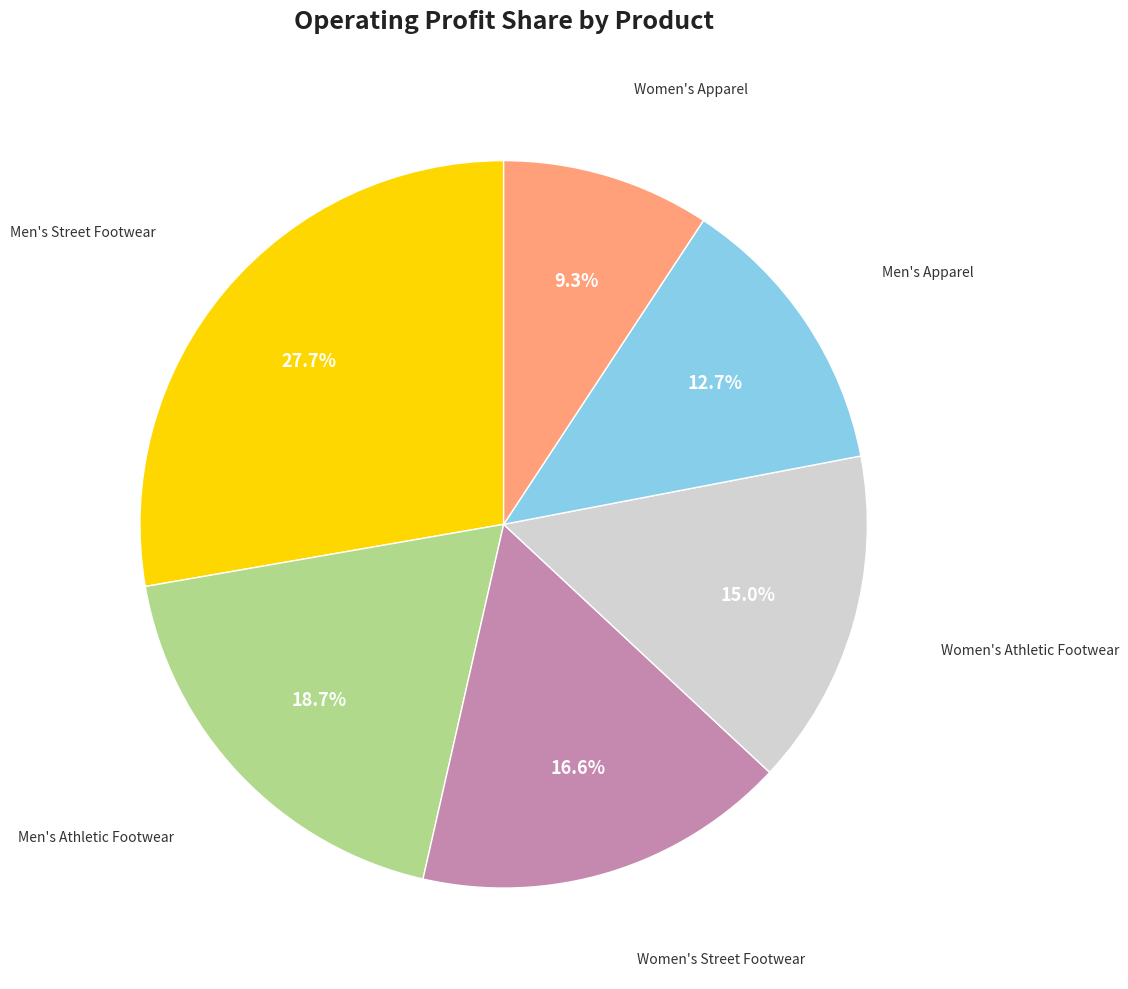

Combined, do Women's Street Footwear and Women's Athletic Footwear account for over 50%?

No